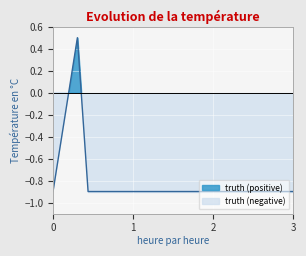

At which category does the data reach its first local peak?

60